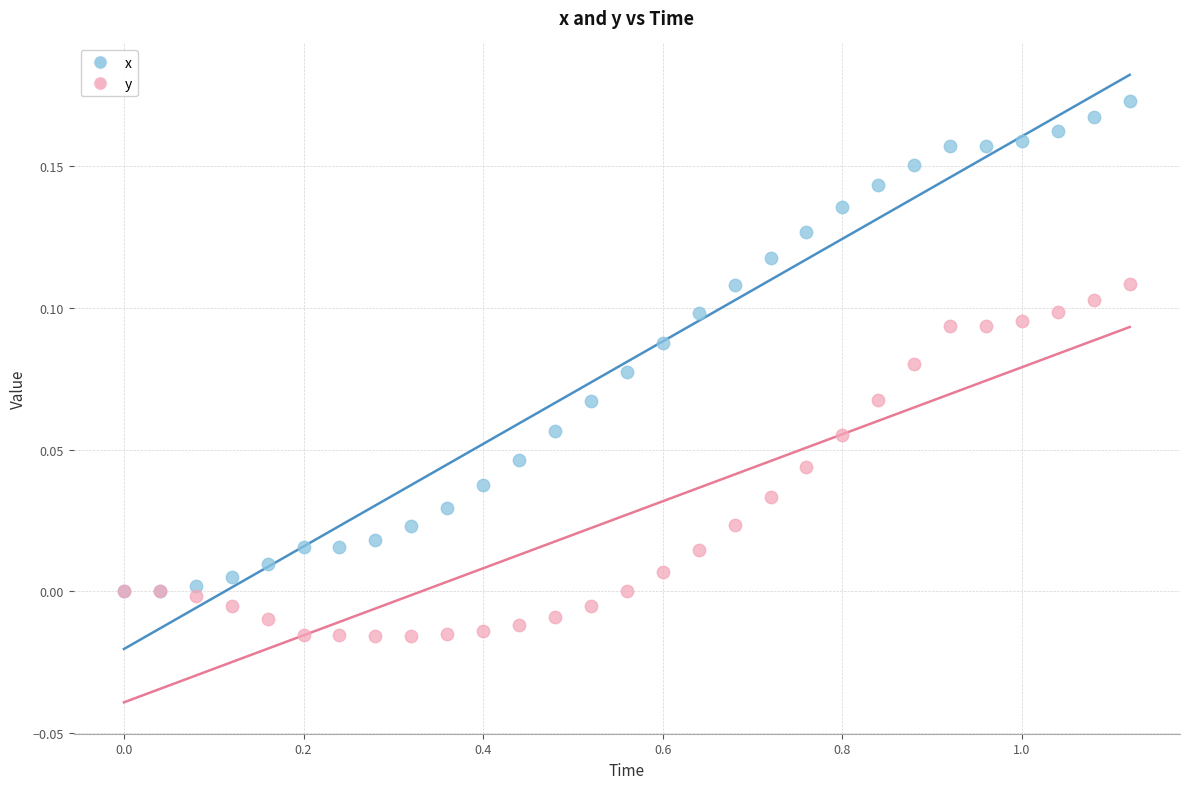

What are all the series names shown in the legend?

x, y